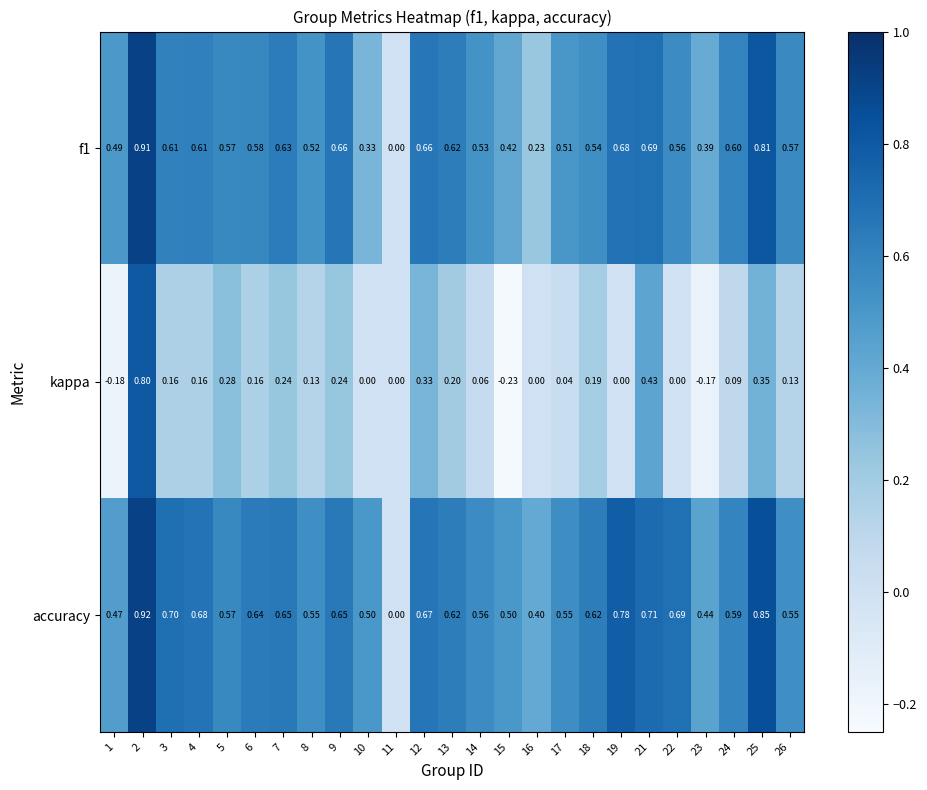

Which category has the highest value across all series?

2